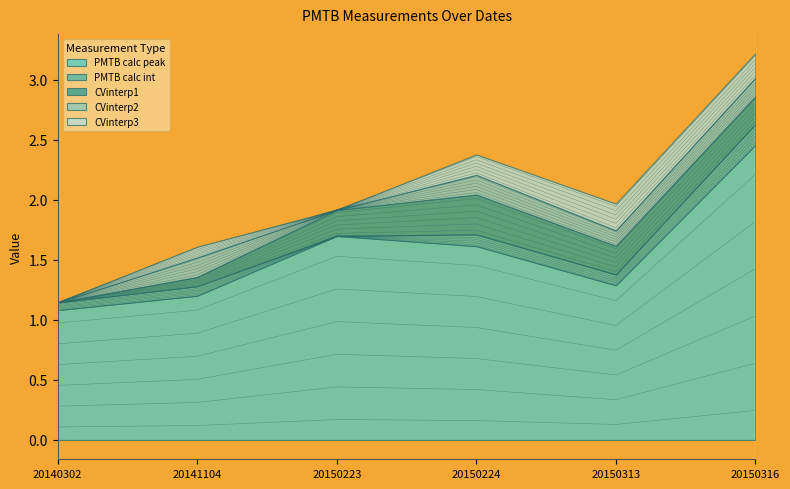

How many lines are shown in the chart?

5